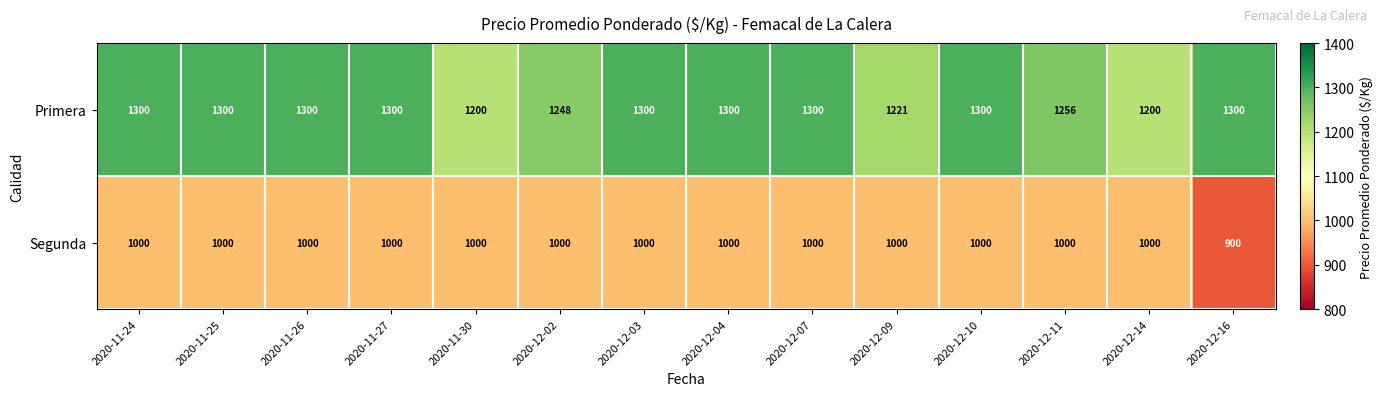

How many data points does each series have?

14